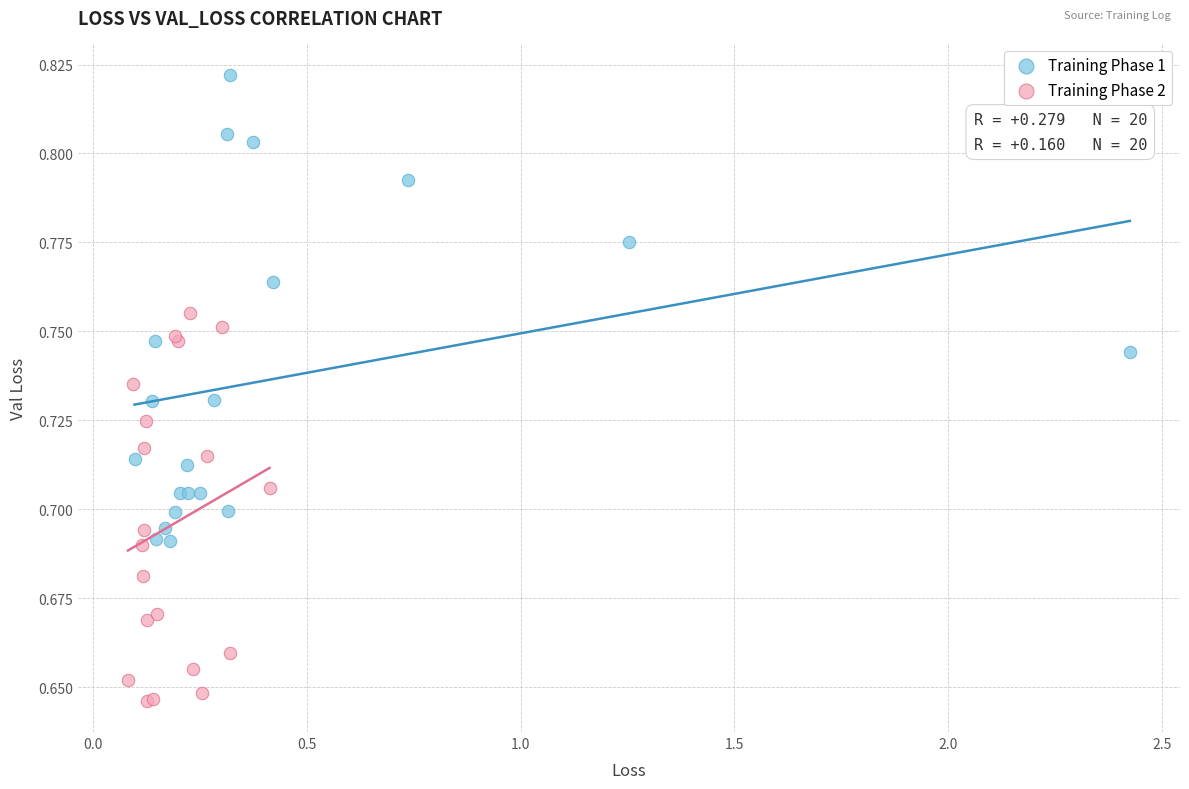

Which series reaches the maximum Y coordinate?

Training Phase 1